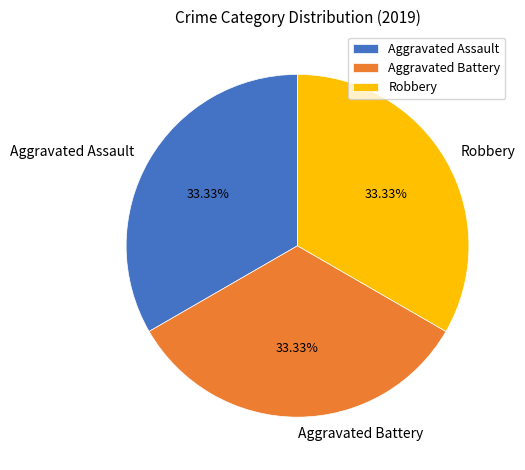

Is the sum of Aggravated Battery and Aggravated Assault greater than half?

Yes